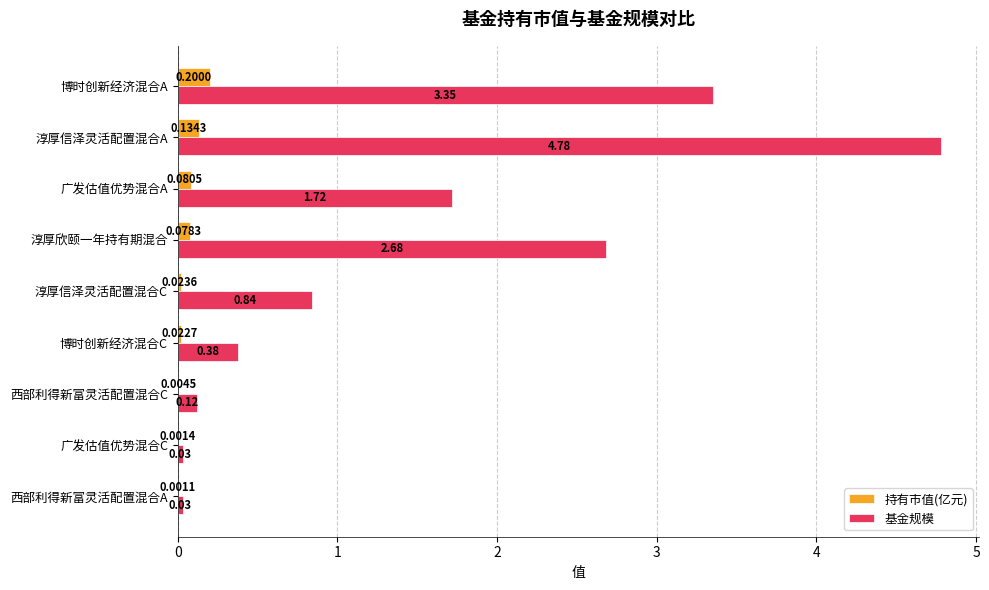

At which label does 基金规模 reach its peak?

淳厚信泽灵活配置混合A